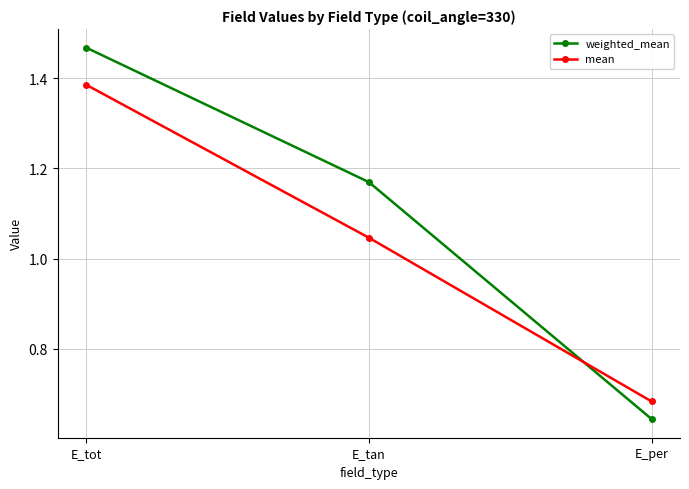

What is the sum of the mean values at E_tot and E_tan?

2.4